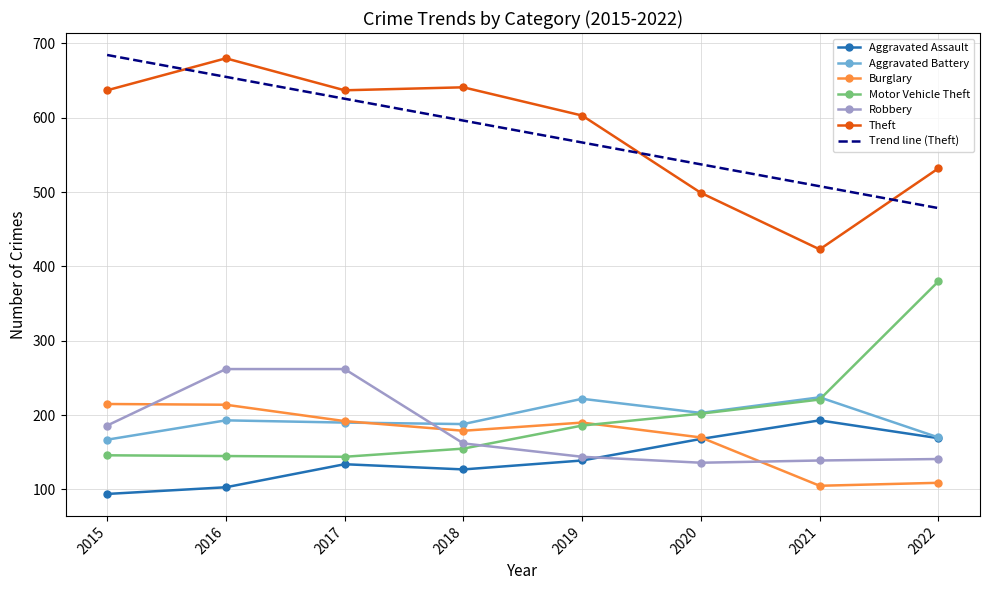

The value of Aggravated Assault at 2016 is 22. True or false?

False